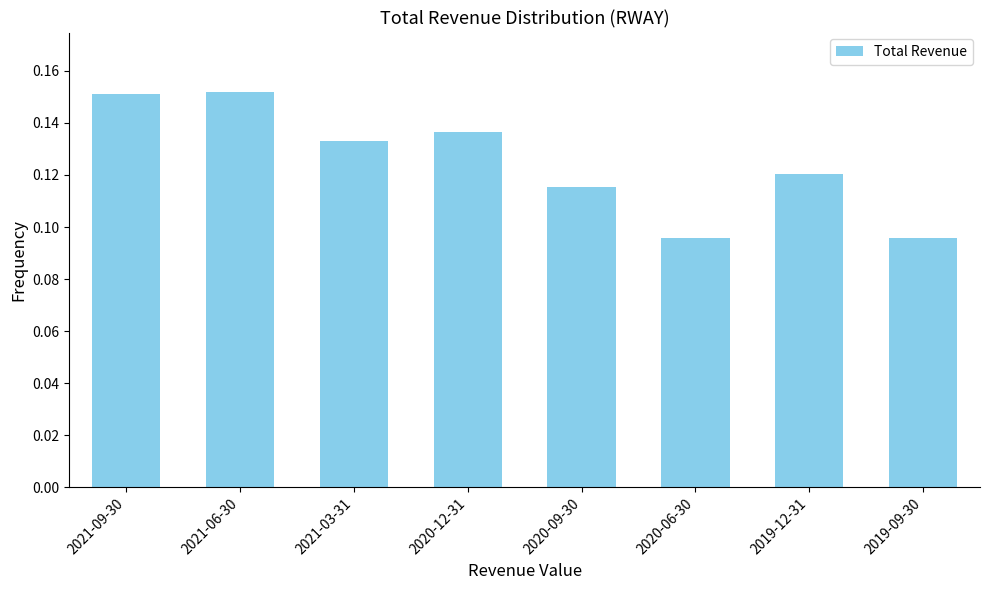

How many values are between 0 and 1?

8